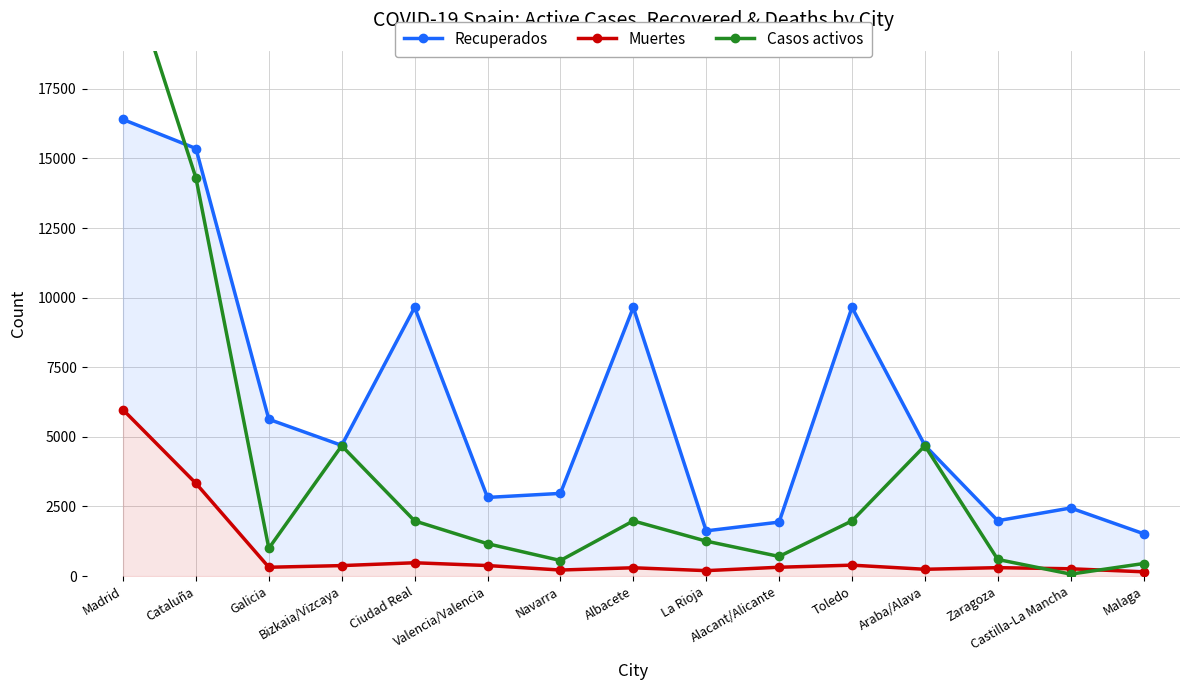

Reading left to right, list all the values displayed in this chart.

Recuperados: Madrid=16397	Cataluña=15355	Galicia=5631	Bizkaia/Vizcaya=4694	Ciudad Real=9650	Valencia/Valencia=2825	Navarra=2970	Albacete=9650	La Rioja=1624	Alacant/Alicante=1939	Toledo=9650	Araba/Alava=4694	Zaragoza=1989	Castilla-La Mancha=2446	Malaga=1522
Muertes: Madrid=5972	Cataluña=3331	Galicia=318	Bizkaia/Vizcaya=377	Ciudad Real=479	Valencia/Valencia=379	Navarra=218	Albacete=299	La Rioja=196	Alacant/Alicante=318	Toledo=393	Araba/Alava=245	Zaragoza=303	Castilla-La Mancha=263	Malaga=154
Casos activos: Madrid=22414	Cataluña=14298	Galicia=997	Bizkaia/Vizcaya=4680	Ciudad Real=1982	Valencia/Valencia=1163	Navarra=560	Albacete=1982	La Rioja=1256	Alacant/Alicante=705	Toledo=1982	Araba/Alava=4680	Zaragoza=597	Castilla-La Mancha=71	Malaga=451